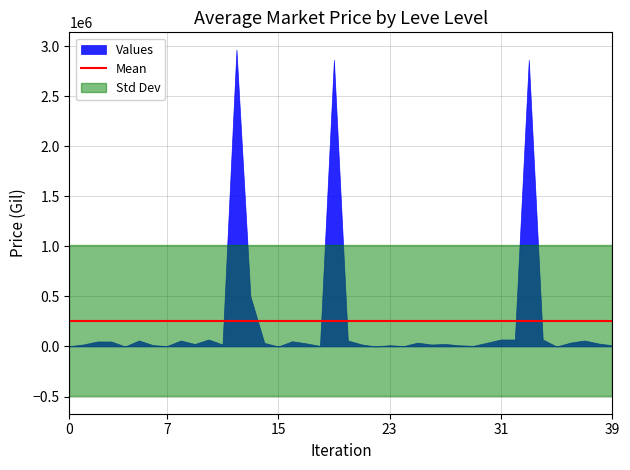

Where is the first local minimum?

1